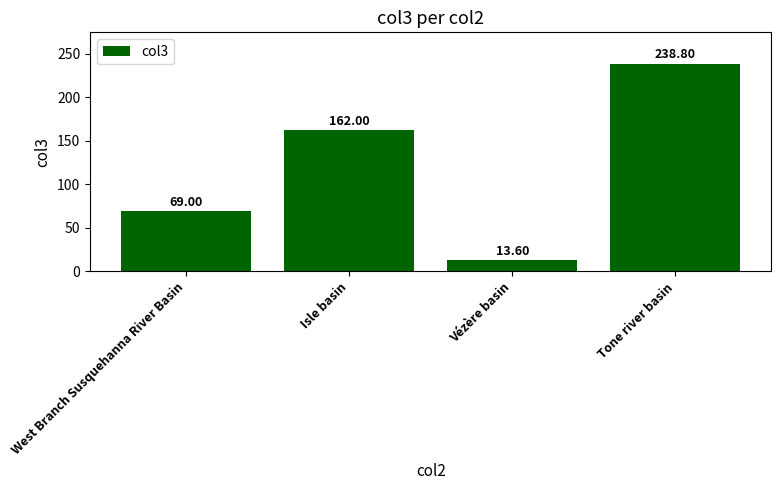

How many bars are there in total?

4